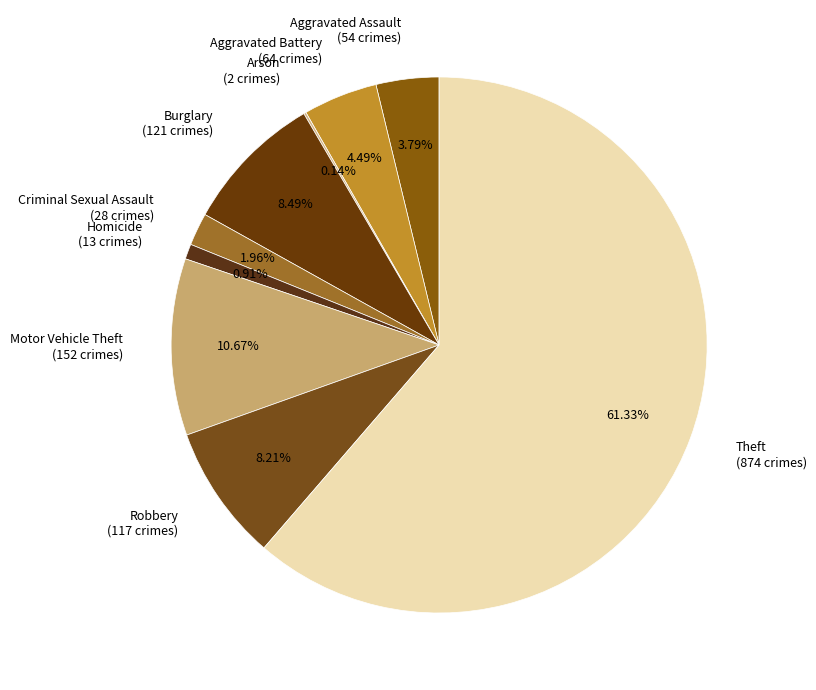

What percentage is the Aggravated Battery slice, to the nearest percent?

4%